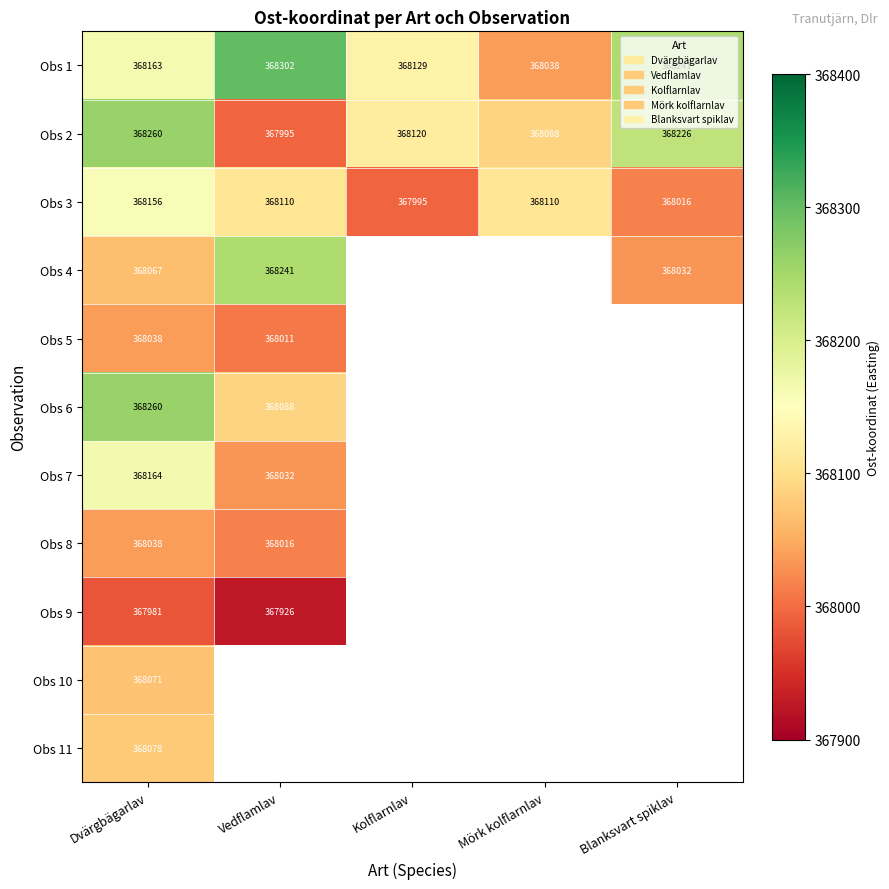

At how many categories does at least one series exceed 367957?

5